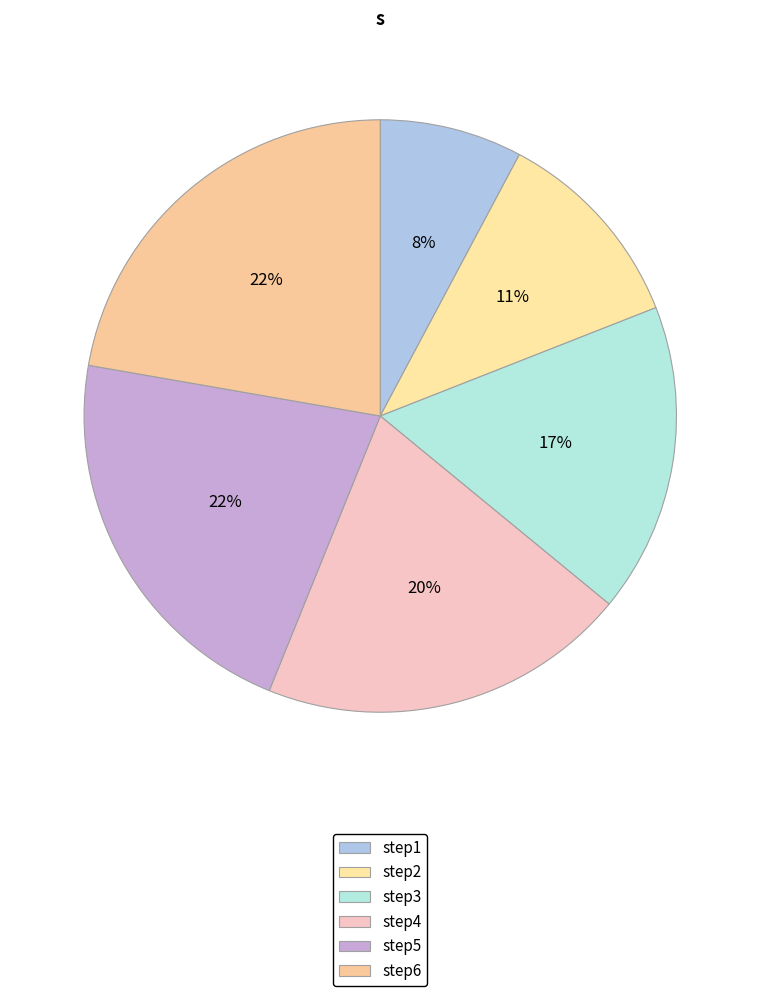

To the nearest percent, what is the combined percentage of step1 and step3?

25%